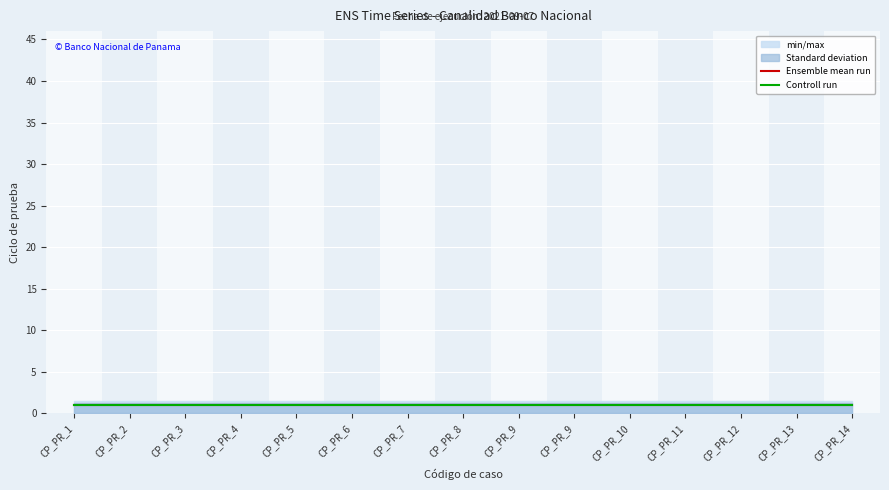

At how many categories does at least one series exceed 0?

15